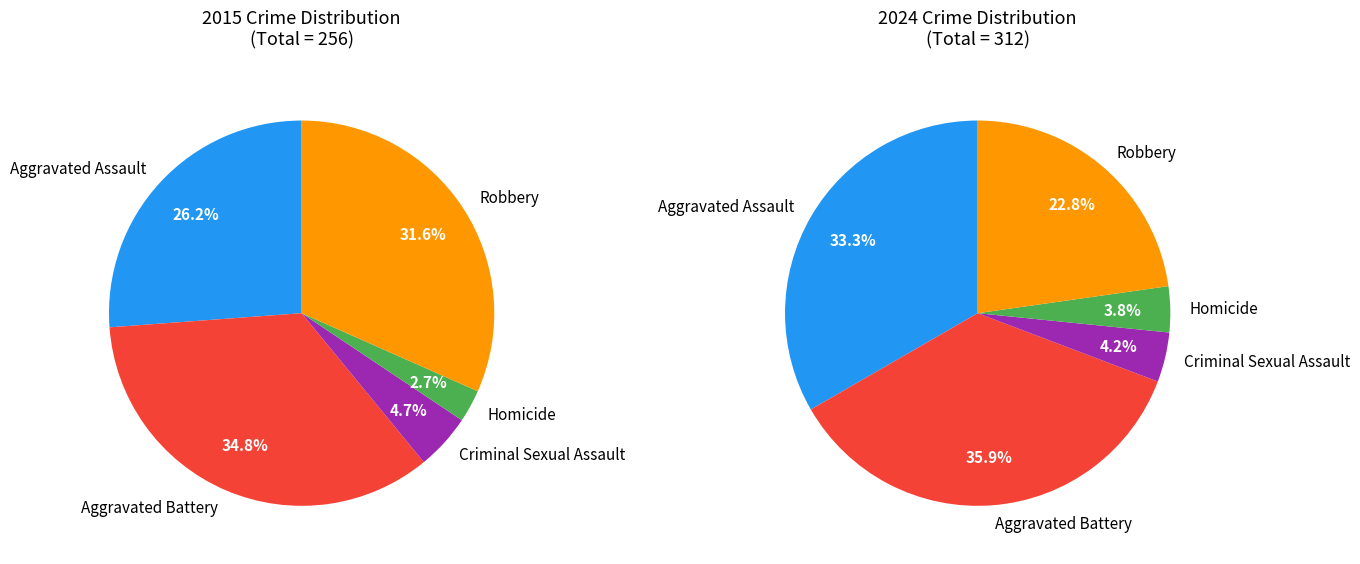

To the nearest percent, what portion does Aggravated Assault represent?

26%